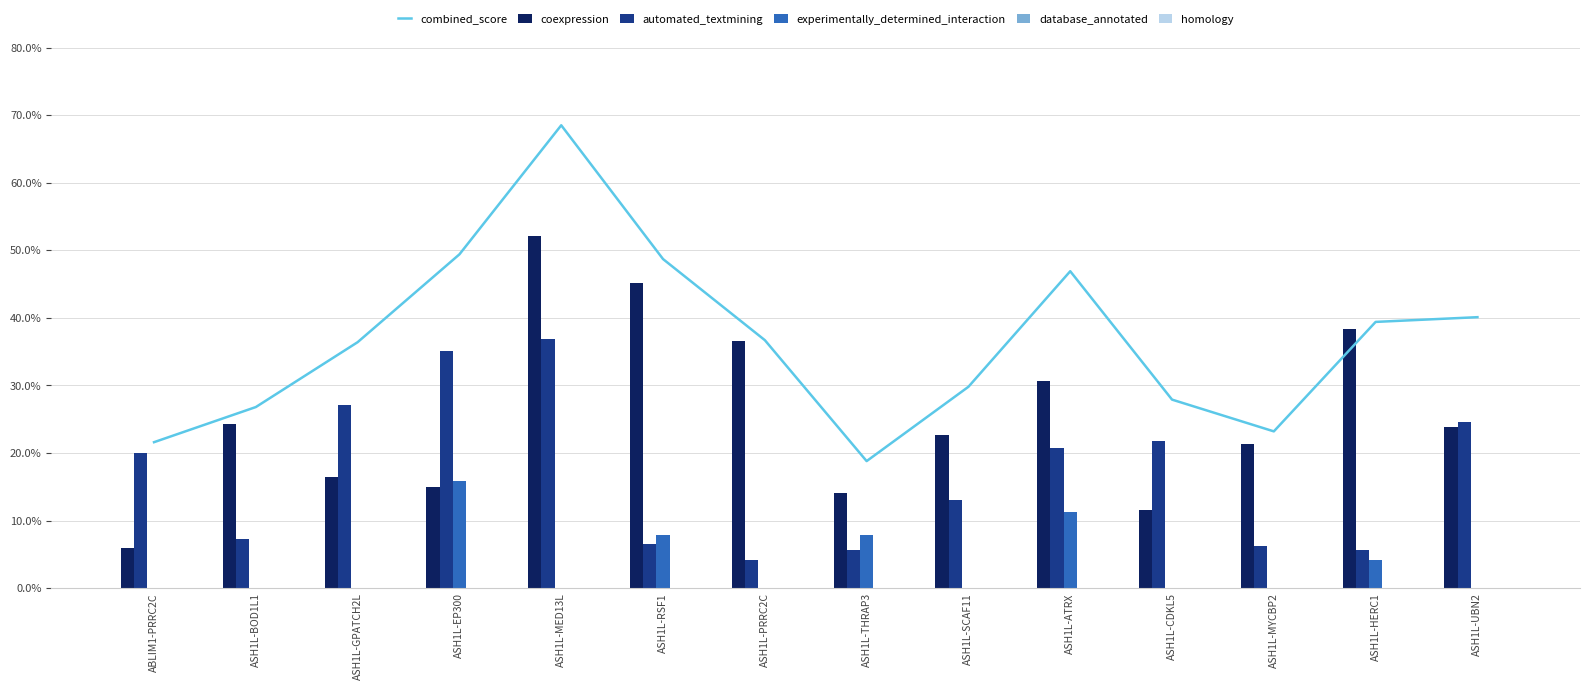

What is the label of the 9th bar from the left?

ASH1L-SCAF11